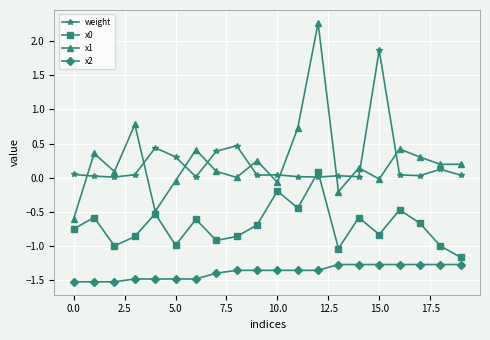

What is the greatest value displayed?

2.3